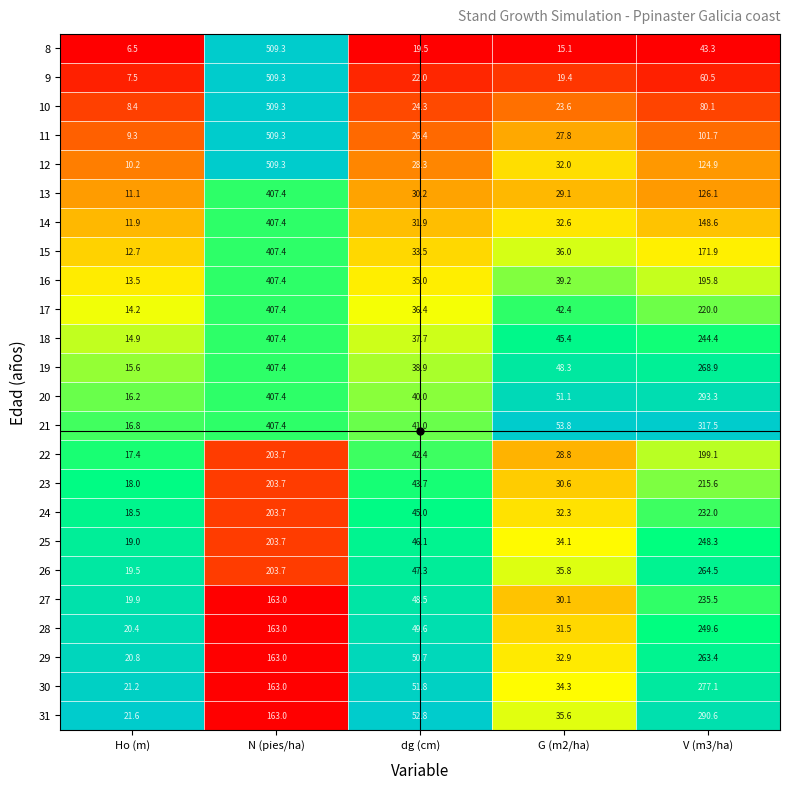

Where is 31 nearest to the value 156?

N (pies/ha)